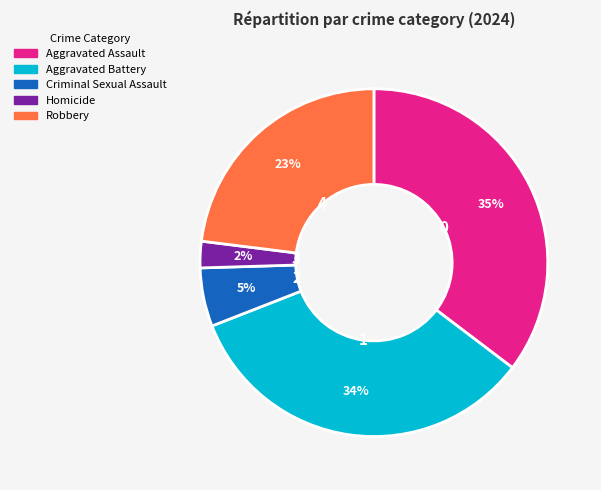

Combined, do Homicide and Aggravated Battery account for over 50%?

No